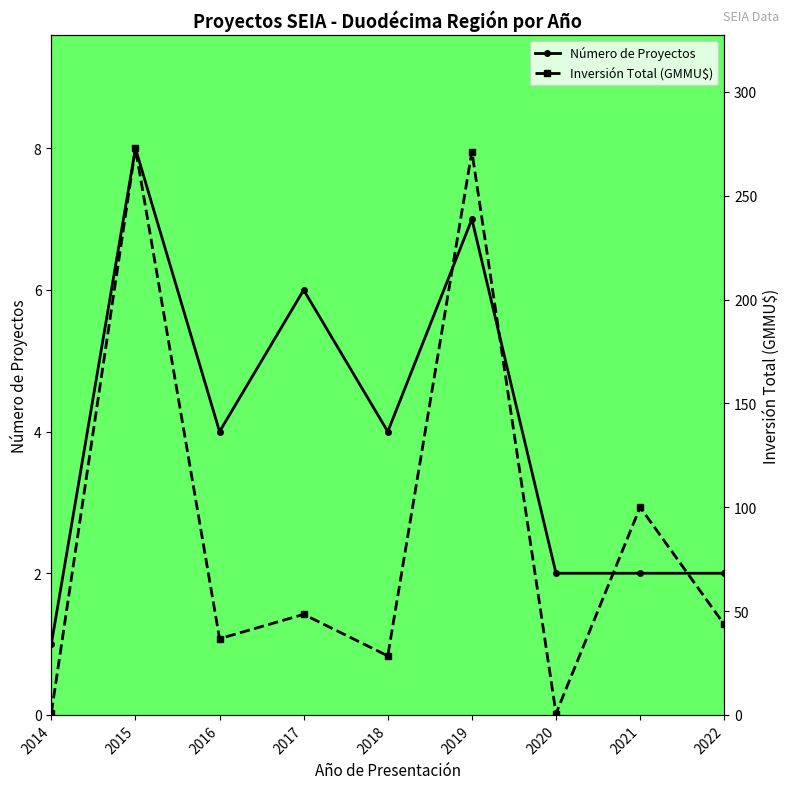

Where do Inversión Total (GMMU$) and Número de Proyectos first cross each other?

2014 and 2015